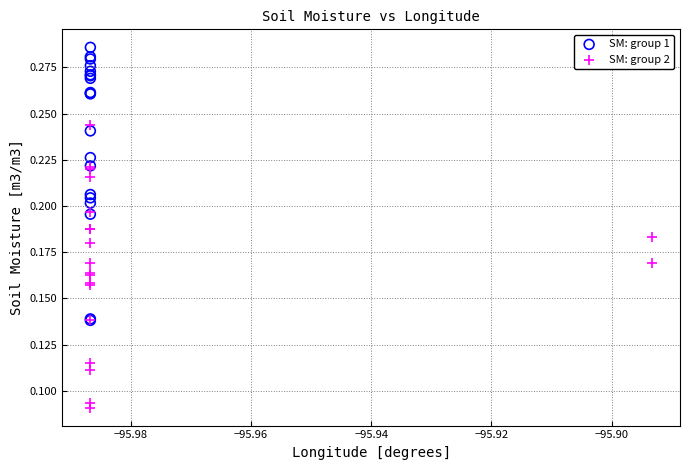

Which series reaches the minimum Y coordinate?

SM: group 2